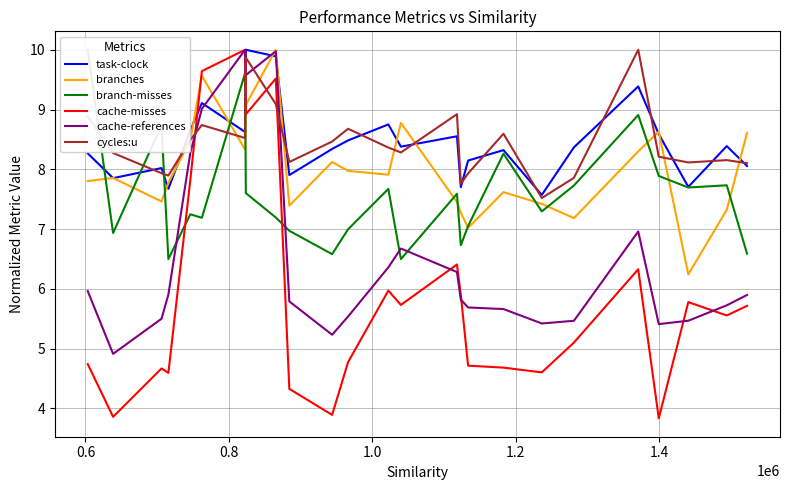

What is the minimum value for cycles:u?

7.5